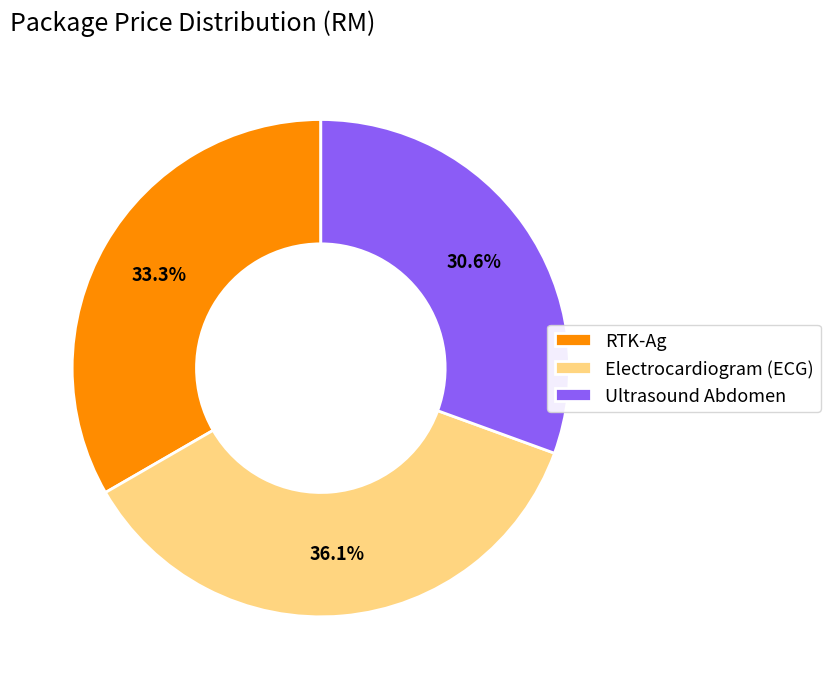

To the nearest percent, what is the difference between the largest and smallest slice percentages?

6%